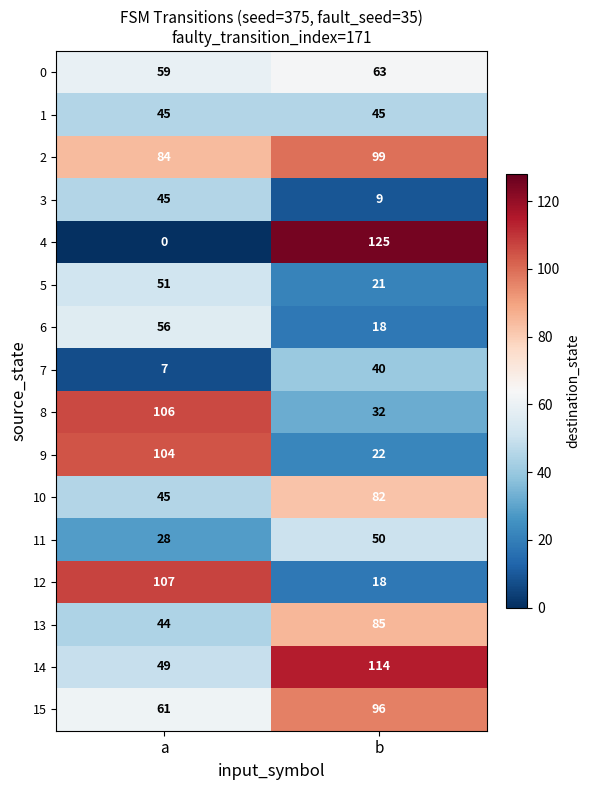

Which series changed the most between a and b?

4